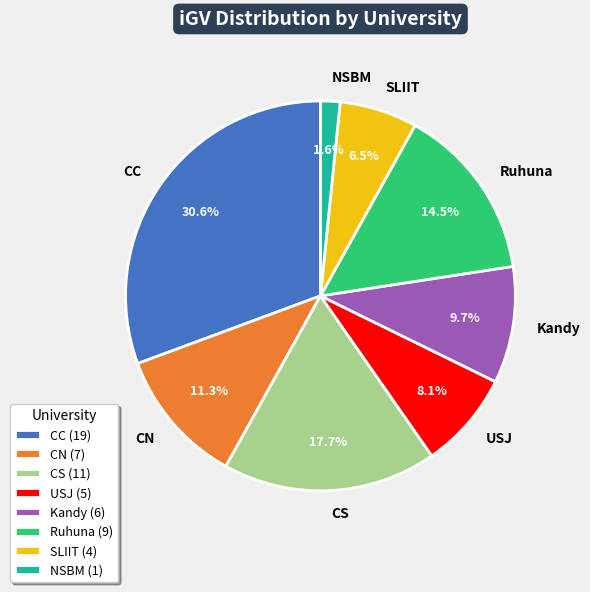

Combined, what portion of the pie is Ruhuna and NSBM?

16.1%